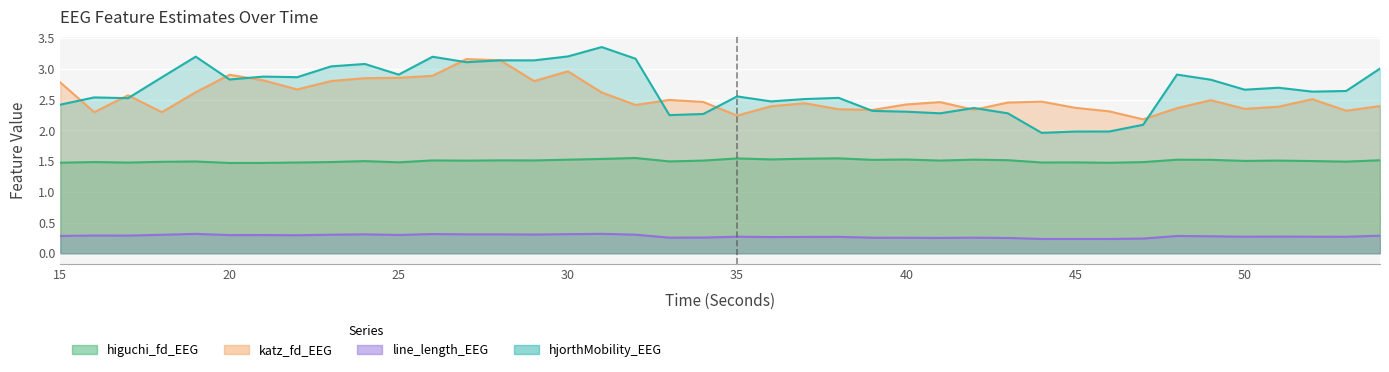

What is the value of the hjorthMobility_EEG point at the 34th from the left?

2.9